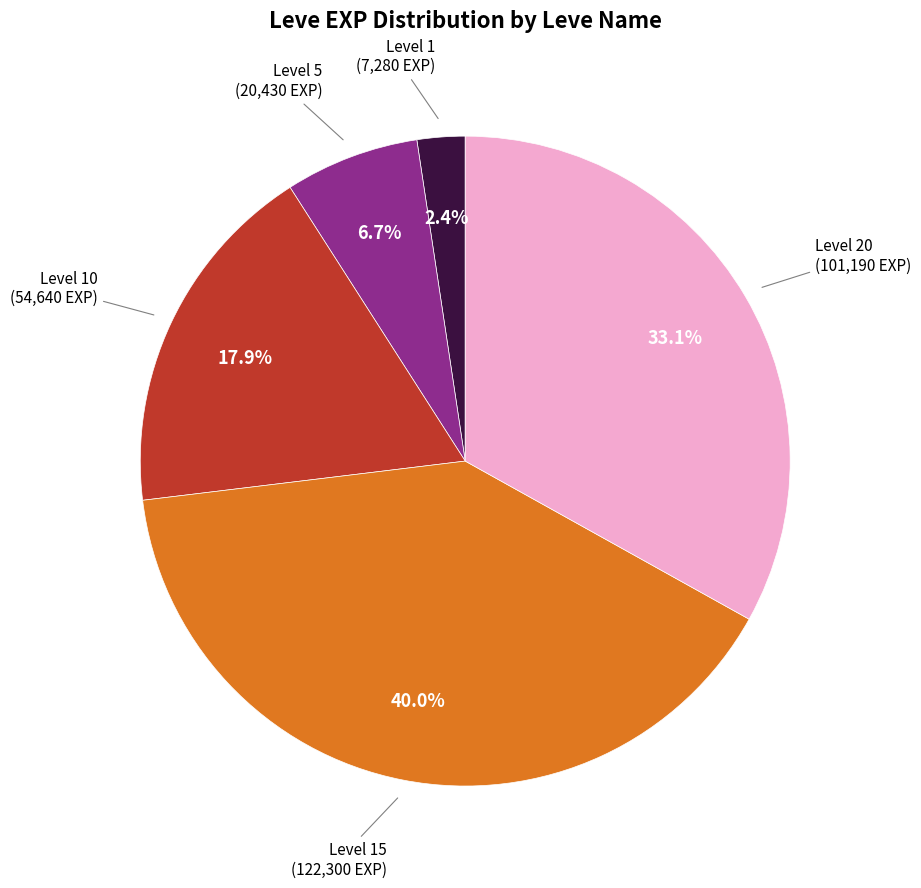

Does any single category account for the majority?

No